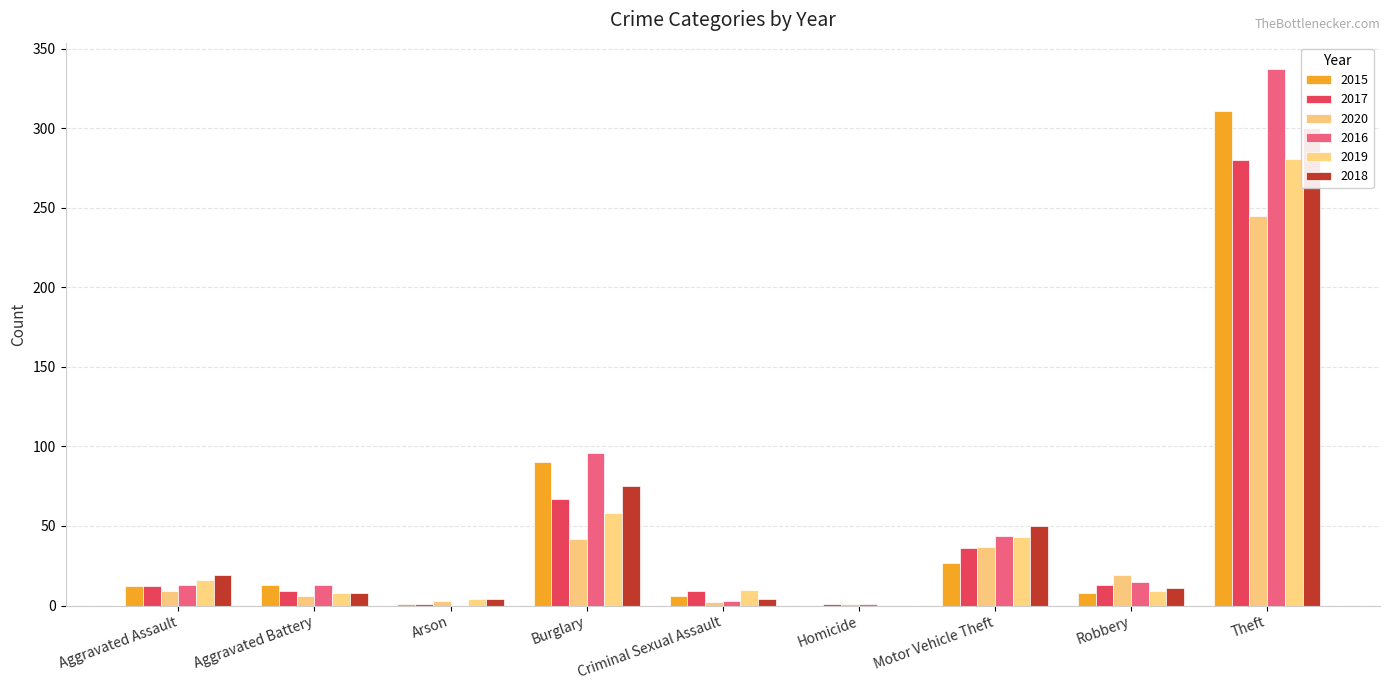

The value of 2020 at Motor Vehicle Theft is 37. True or false?

True